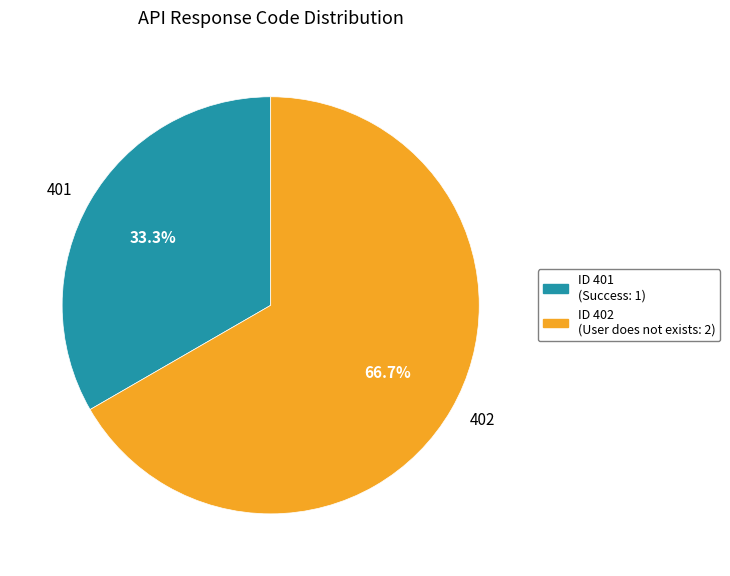

Does any single category account for the majority?

Yes